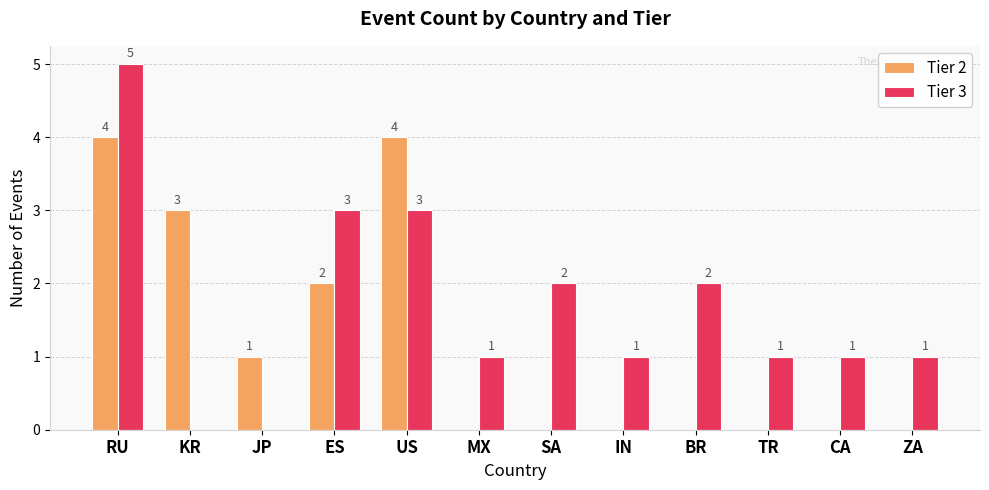

How many positive values does the Tier 3 series have?

10